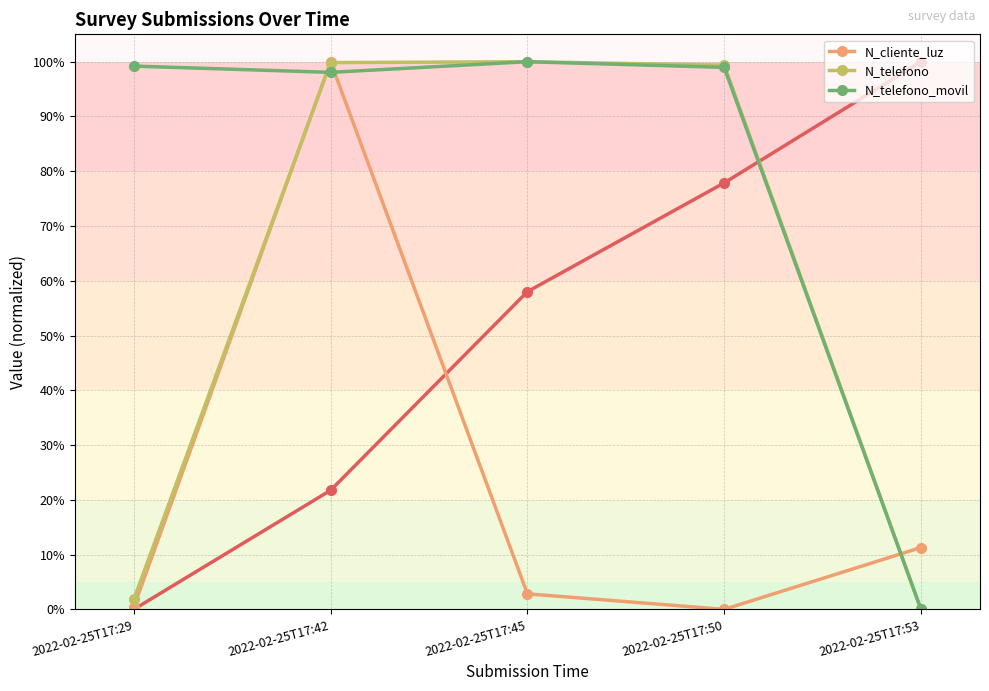

At which label is N_cliente_luz closest to 49?

2022-02-25T17:53